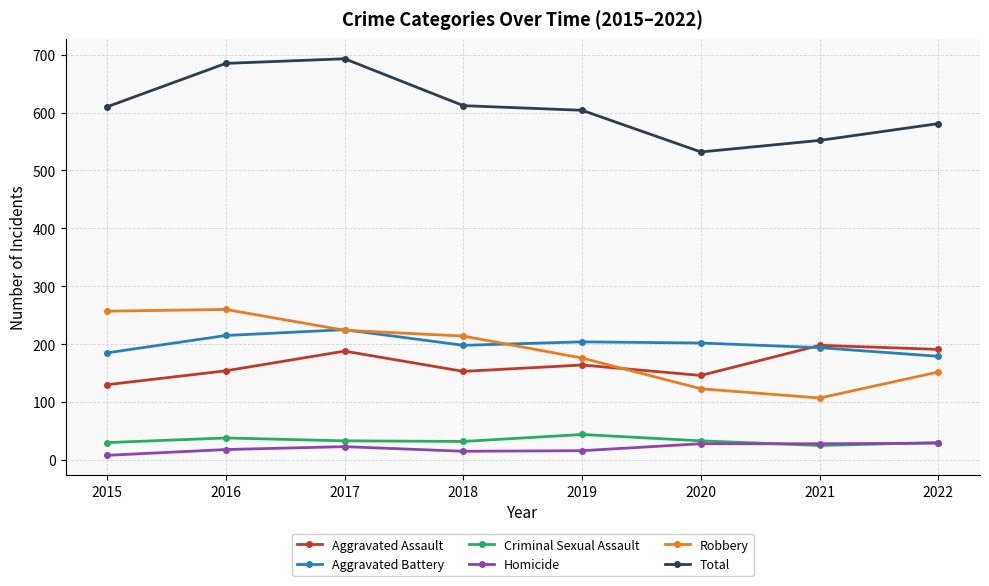

At which label does Aggravated Assault reach its peak?

2021